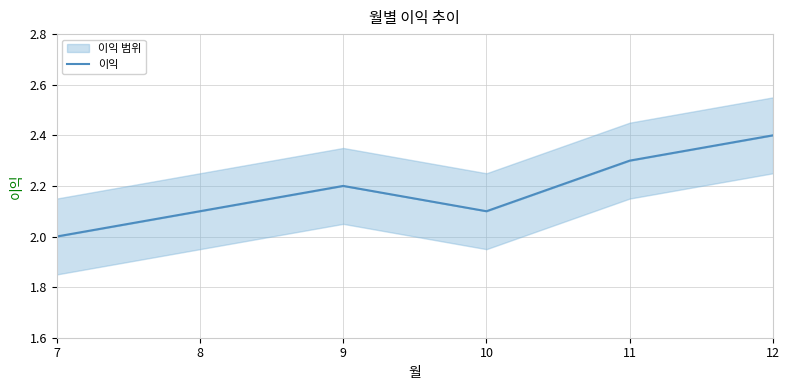

Which label corresponds to the smallest value in the chart?

7